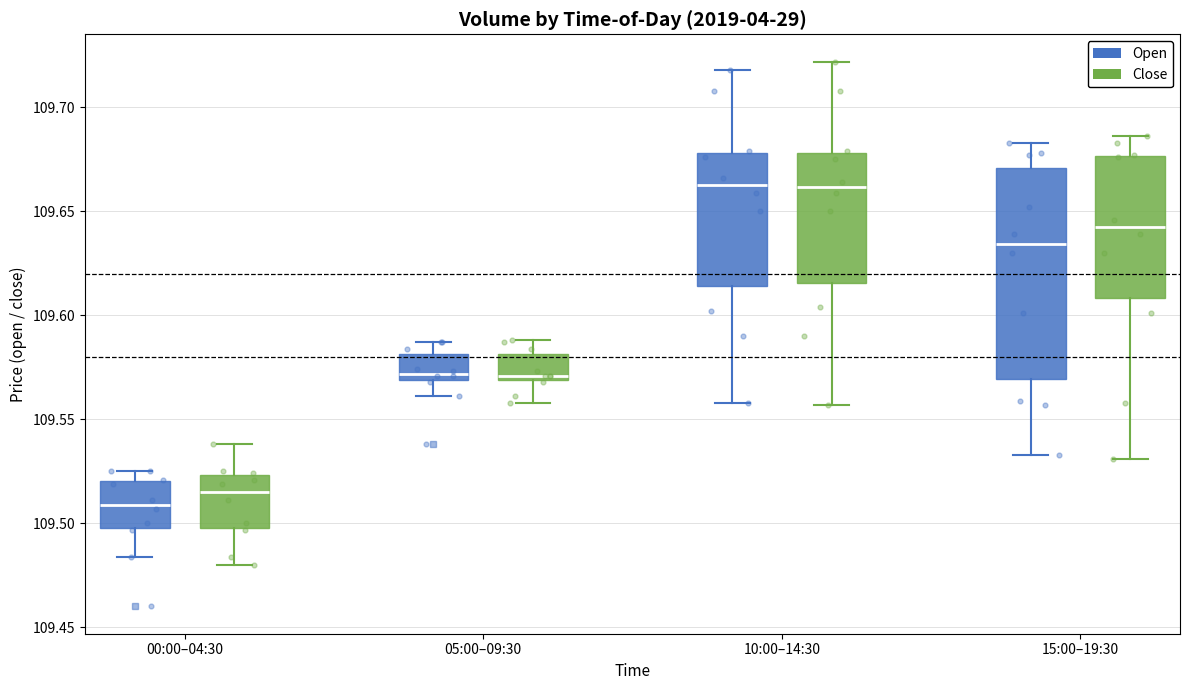

Which box has the lowest median line?

00:00–04:30 (Open)